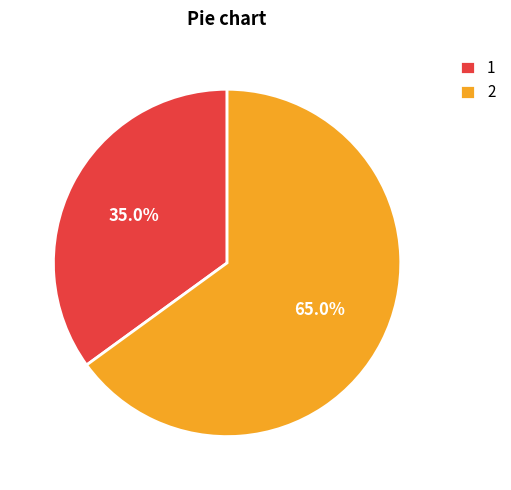

Is there any slice that represents more than half of the pie?

Yes